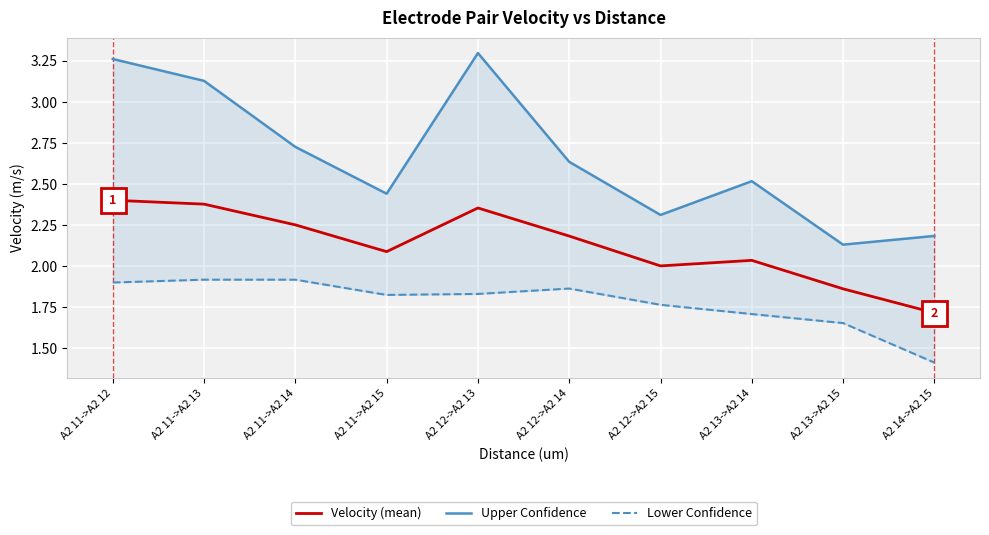

Between A2 11->A2 12 and A2 12->A2 13, which is larger?

A2 11->A2 12